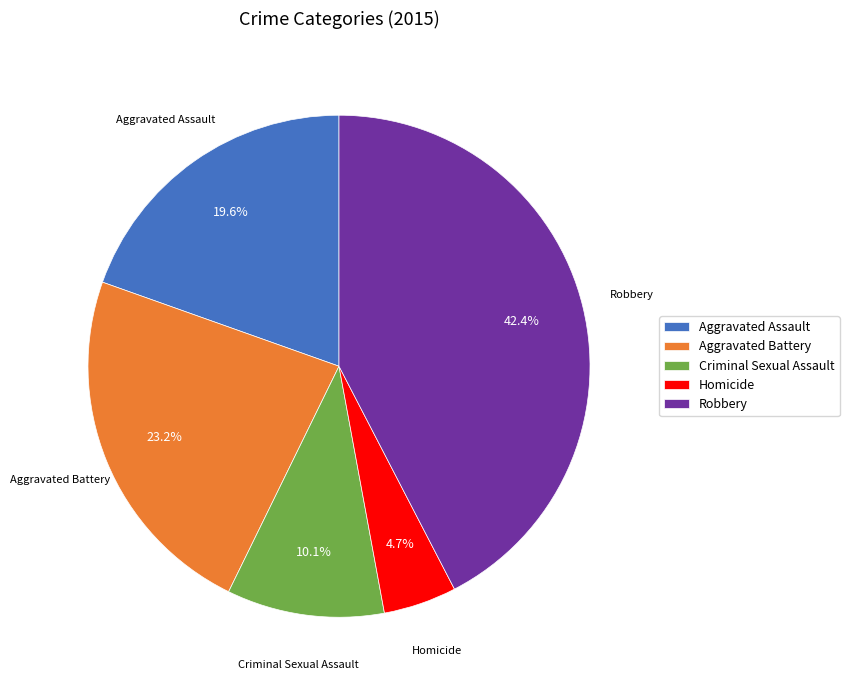

What percentage do Aggravated Battery and Criminal Sexual Assault together represent?

33.3%